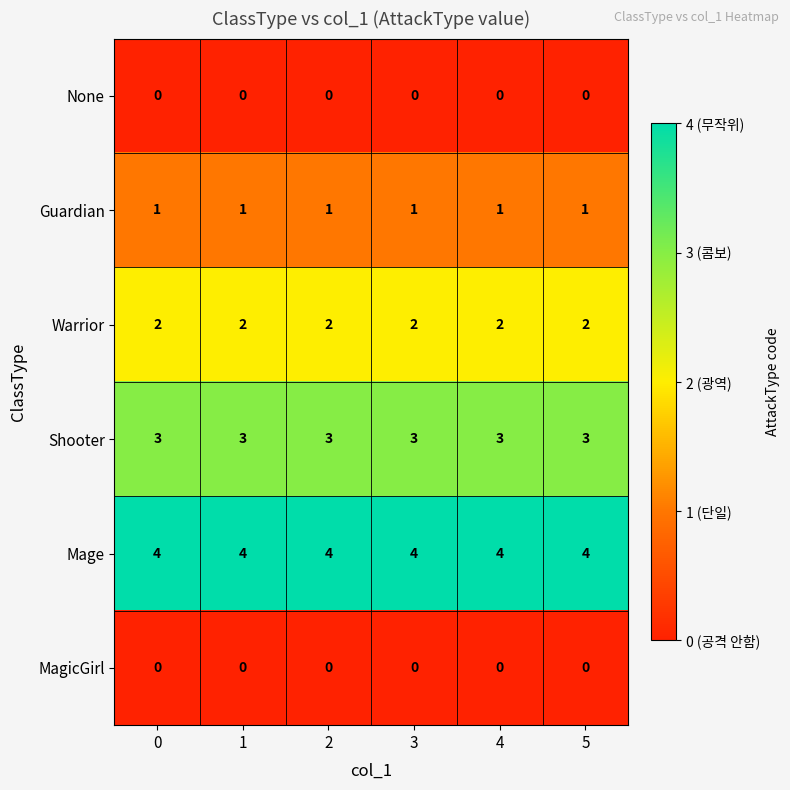

True or false: MagicGirl has a value of 0 at 3.

True